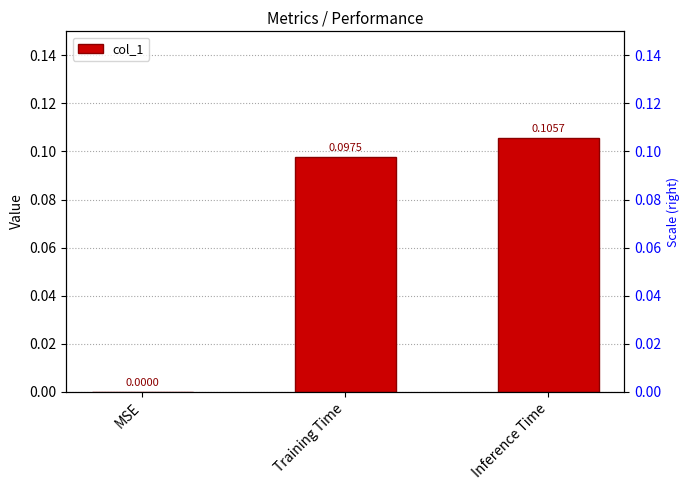

Reading left to right, list all the values displayed in this chart.

0.0	0.1	0.1